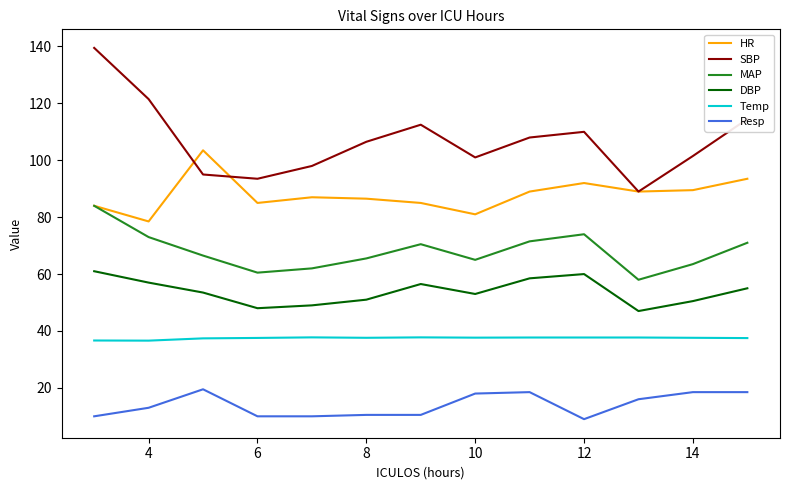

Which series has the largest range (max minus min)?

SBP